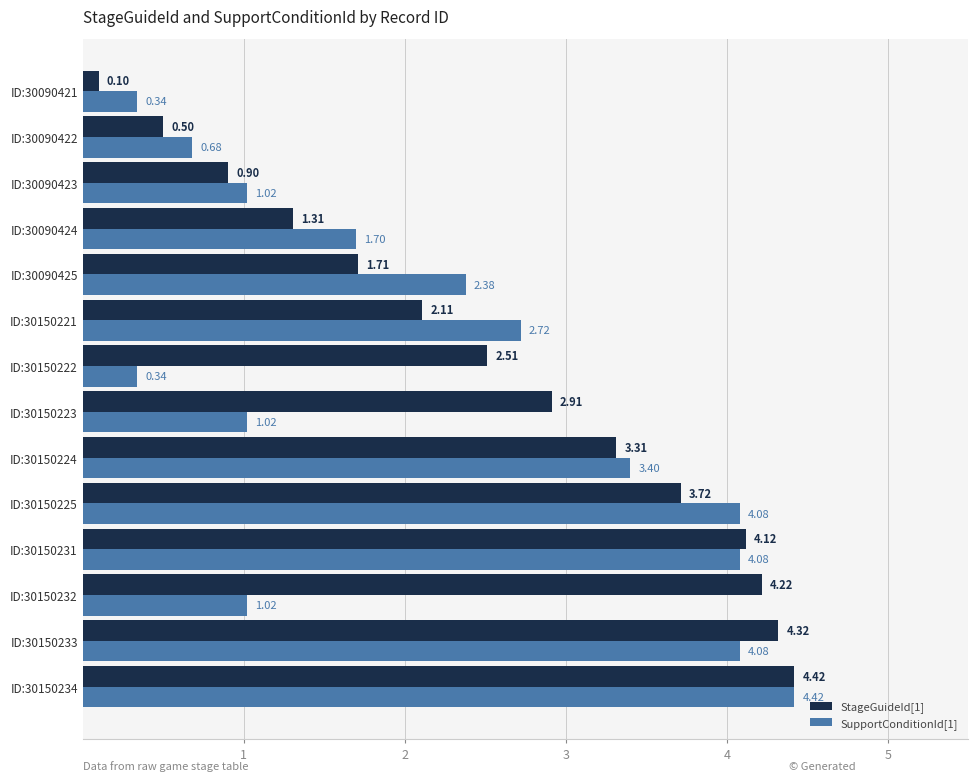

What is the average value of the StageGuideId[1] series?

2.6